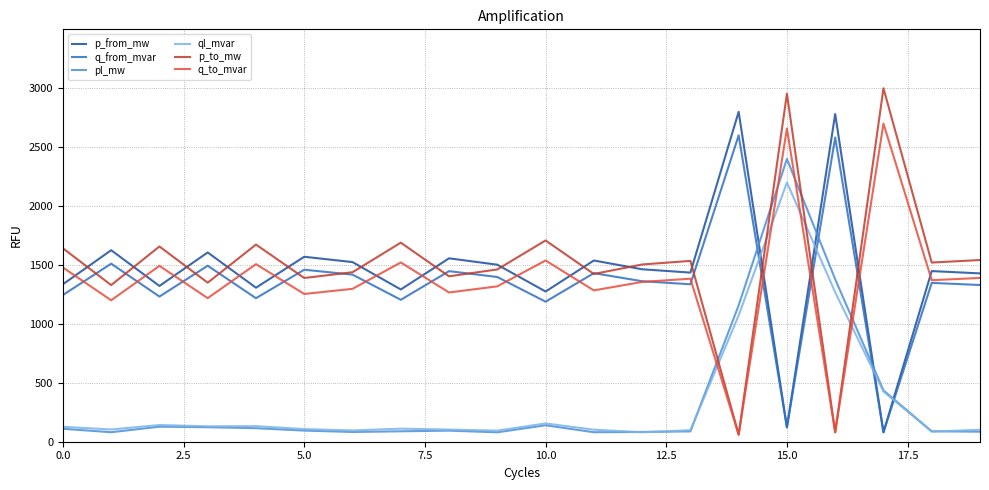

What is the lowest value of the pl_mw series?

80.0